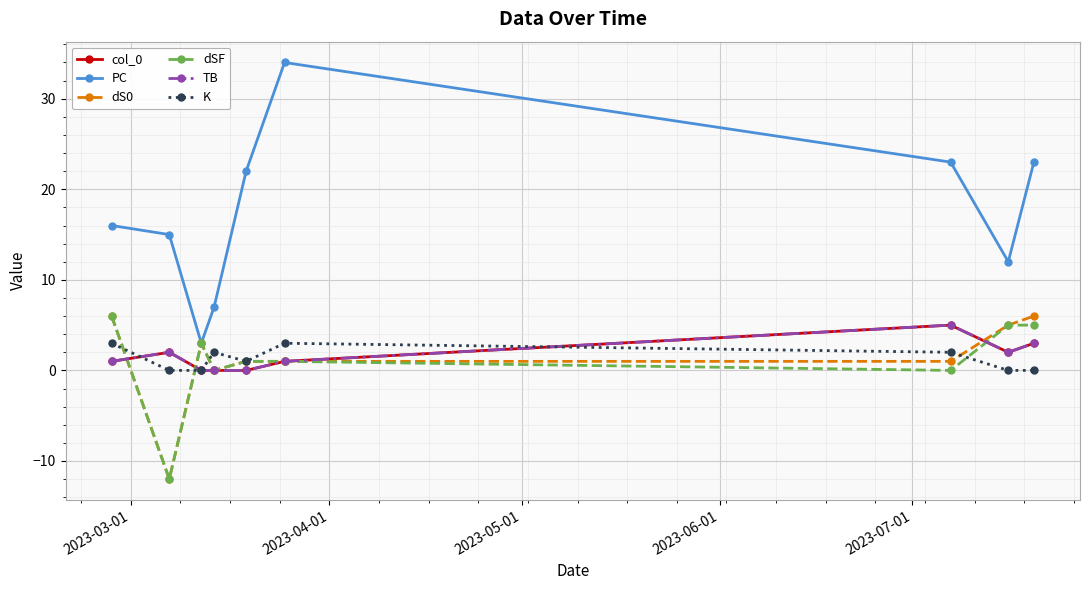

What is the highest value of the K series?

3